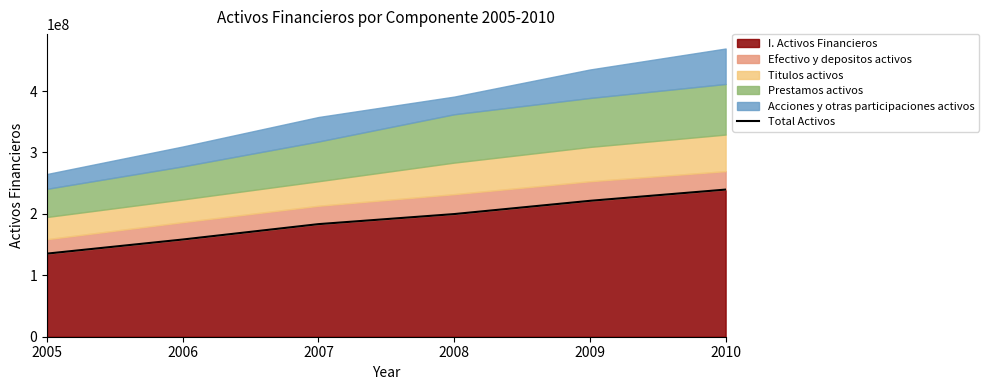

What is the value of the 5th point from the left?

221272892